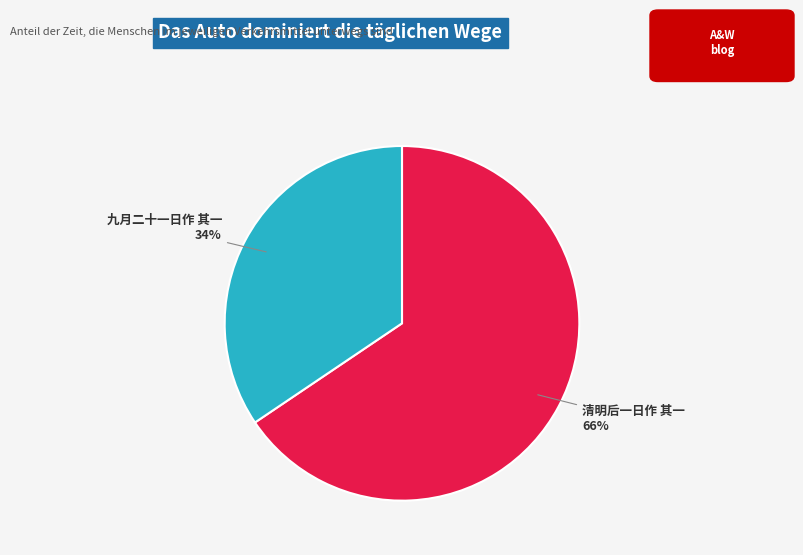

Rank the categories by value from lowest to highest.

九月二十一日作 其一, 清明后一日作 其一